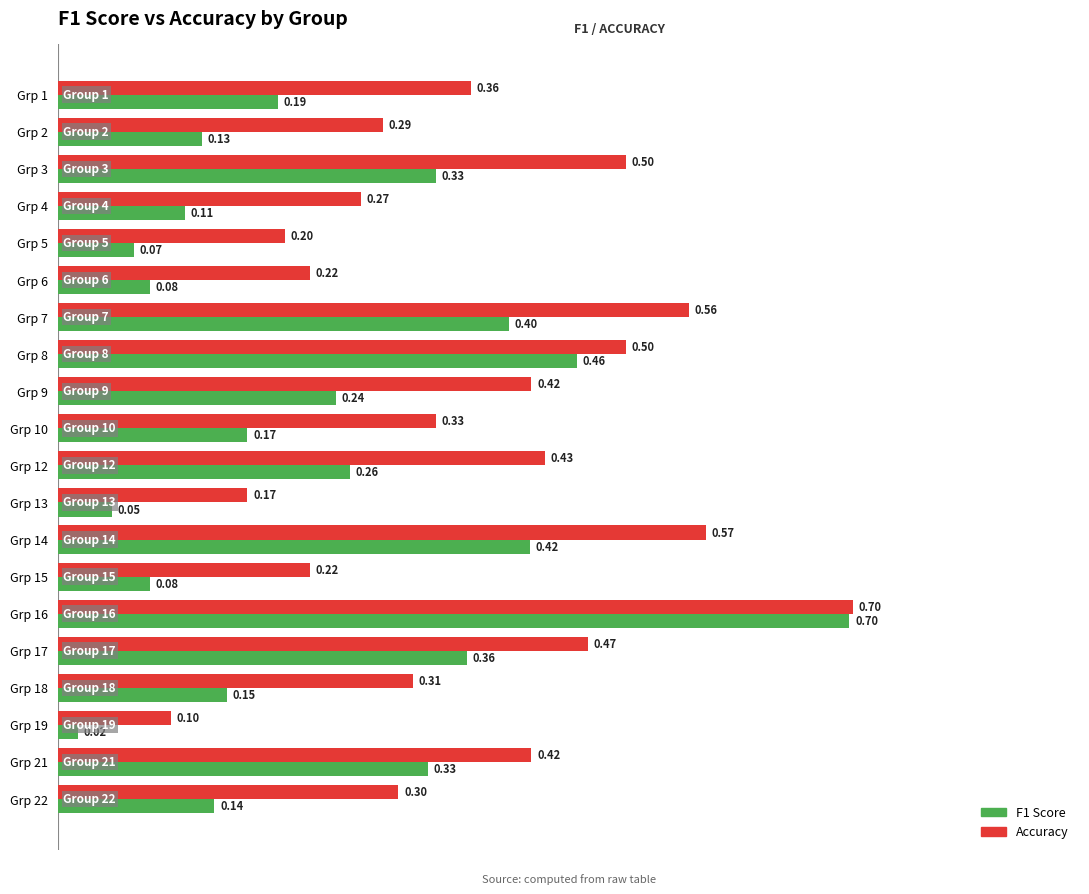

What is the total value across all series at Grp 12?

0.7